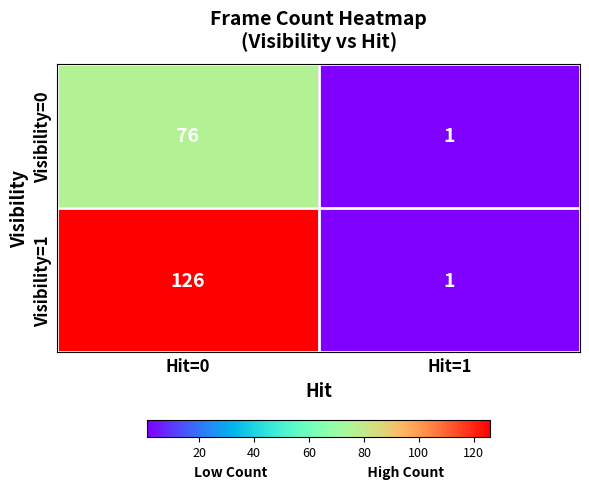

Which series changed the most between Hit=0 and Hit=1?

Visibility=1